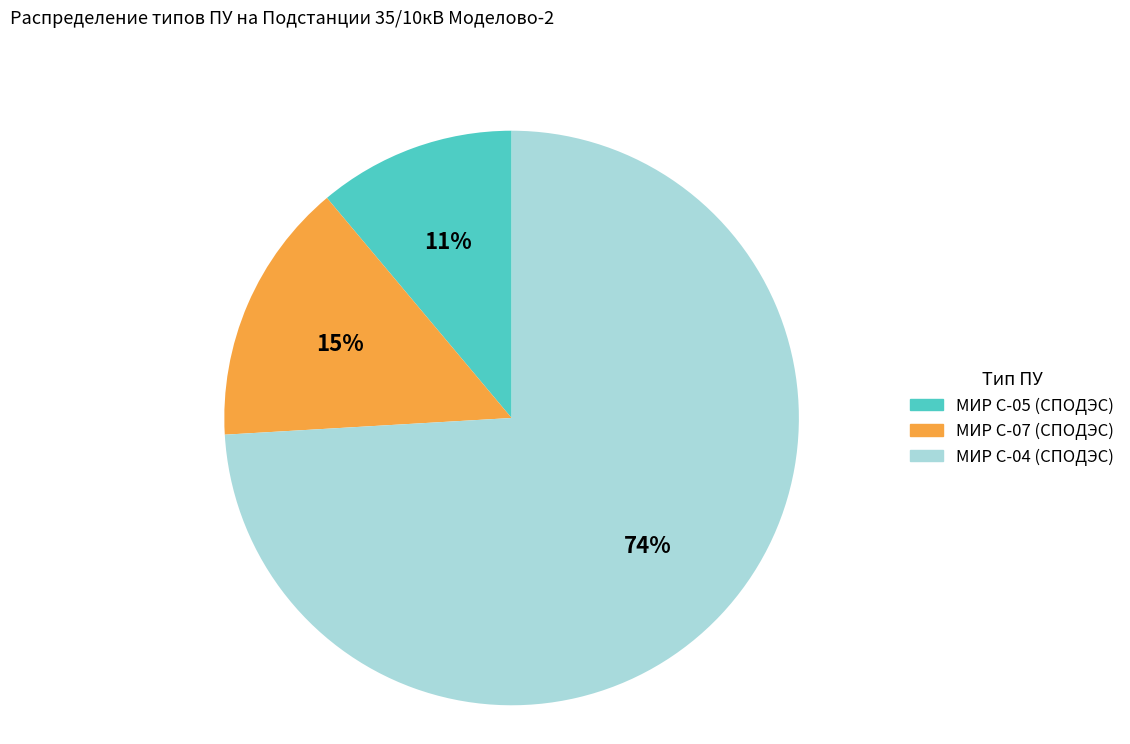

Which has a higher value, МИР С-04 (СПОДЭС) or МИР С-07 (СПОДЭС)?

МИР С-04 (СПОДЭС)